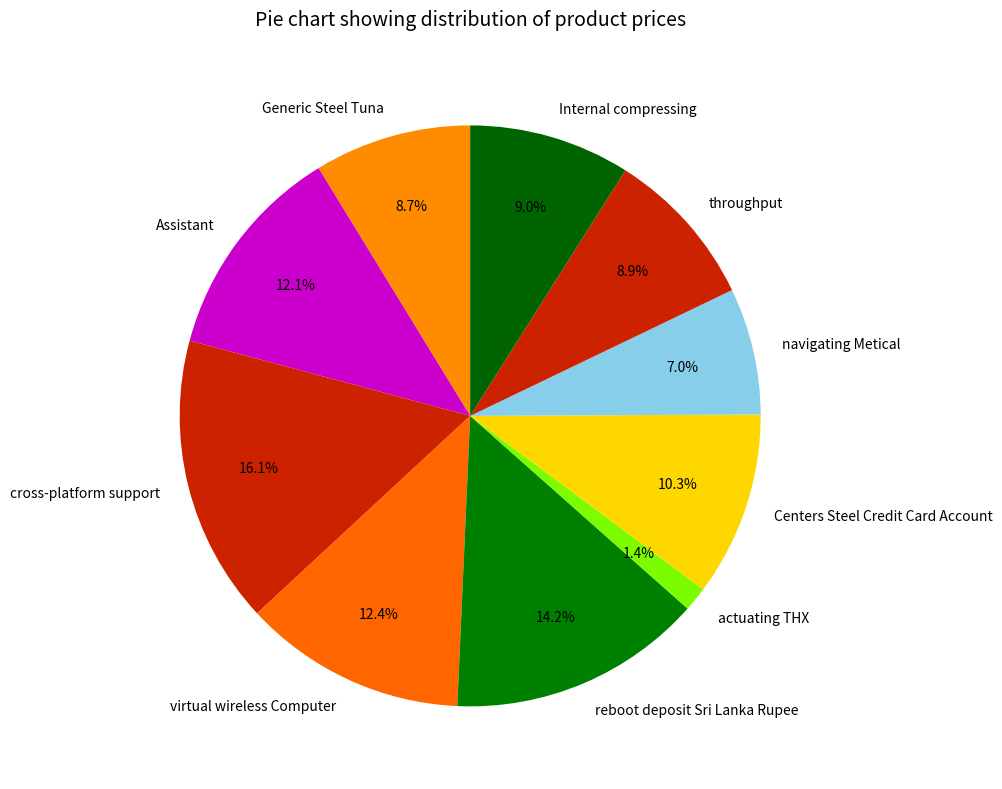

How many segments does this pie chart have?

10